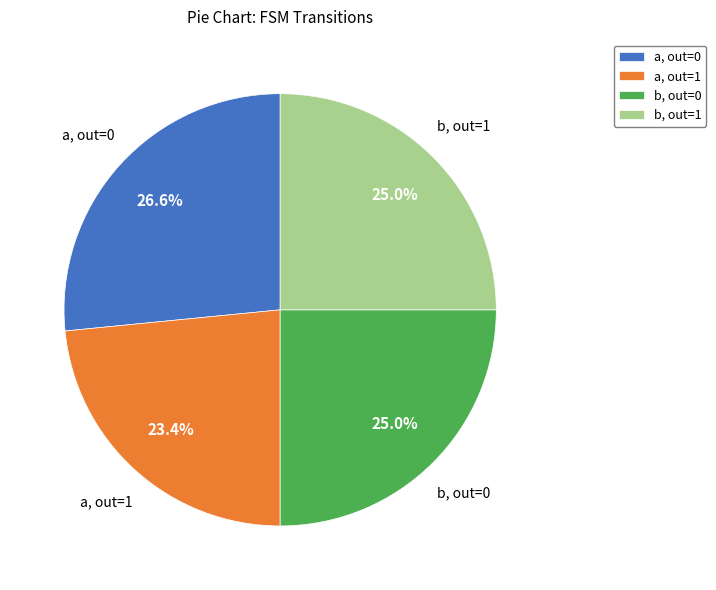

Combined, what portion of the pie is b, out=0 and a, out=1?

48.4%